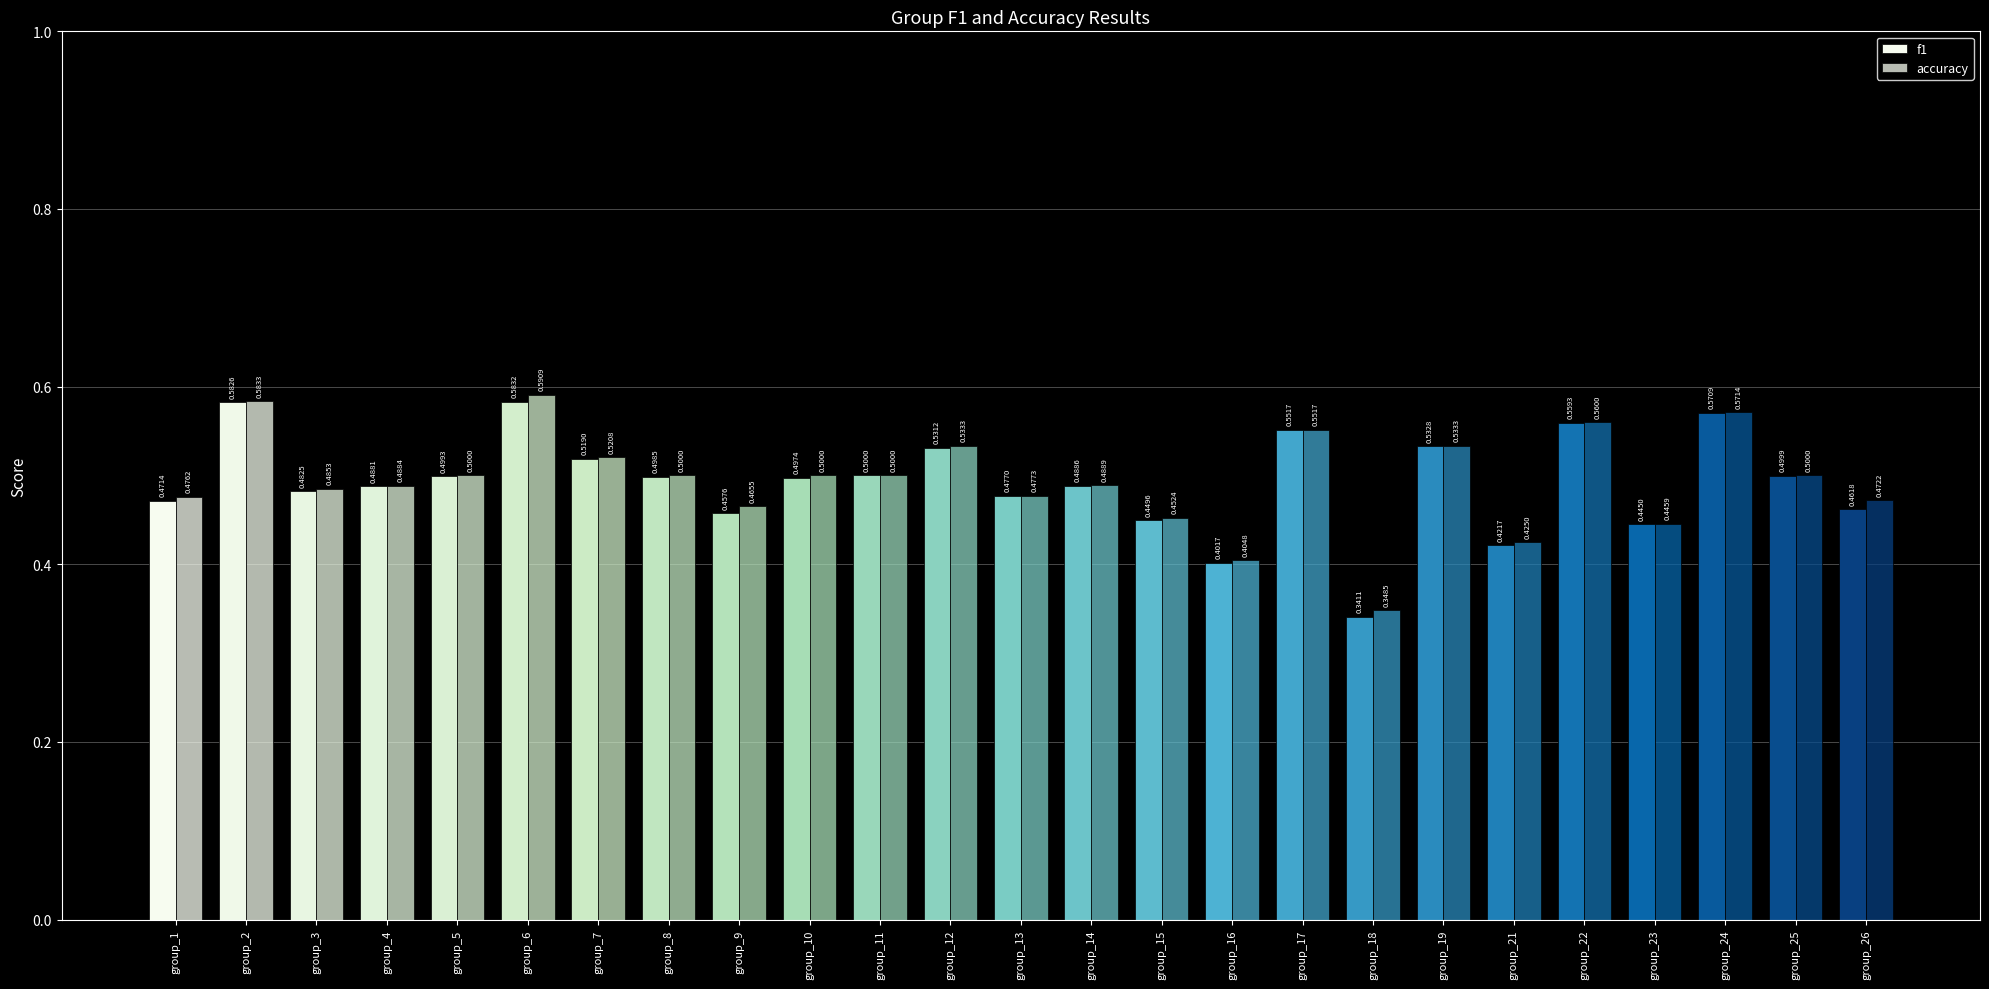

Reading right to left, transcribe all the data shown in this chart.

f1: group_26=0.5	group_25=0.5	group_24=0.6	group_23=0.4	group_22=0.6	group_21=0.4	group_19=0.5	group_18=0.3	group_17=0.6	group_16=0.4	group_15=0.4	group_14=0.5	group_13=0.5	group_12=0.5	group_11=0.5	group_10=0.5	group_9=0.5	group_8=0.5	group_7=0.5	group_6=0.6	group_5=0.5	group_4=0.5	group_3=0.5	group_2=0.6	group_1=0.5
accuracy: group_26=0.5	group_25=0.5	group_24=0.6	group_23=0.4	group_22=0.6	group_21=0.4	group_19=0.5	group_18=0.3	group_17=0.6	group_16=0.4	group_15=0.5	group_14=0.5	group_13=0.5	group_12=0.5	group_11=0.5	group_10=0.5	group_9=0.5	group_8=0.5	group_7=0.5	group_6=0.6	group_5=0.5	group_4=0.5	group_3=0.5	group_2=0.6	group_1=0.5